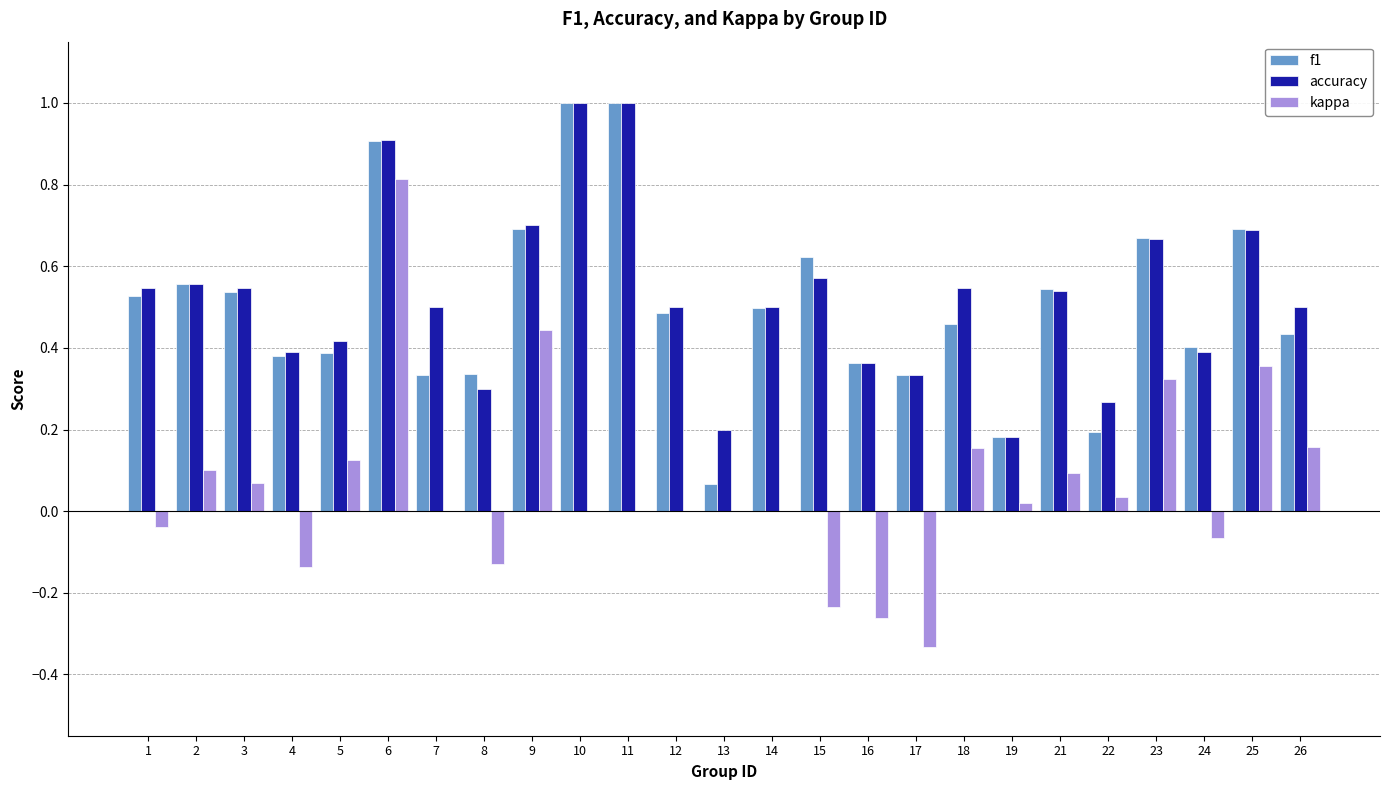

The value of kappa at 14 is 0.0. True or false?

True